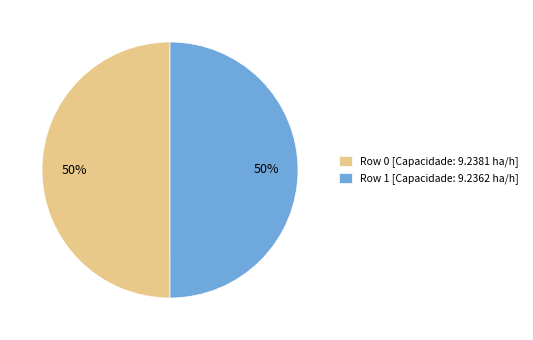

Is the sum of Row 1 [Capacidade: 9.2362 ha/h] and Row 0 [Capacidade: 9.2381 ha/h] greater than half?

Yes